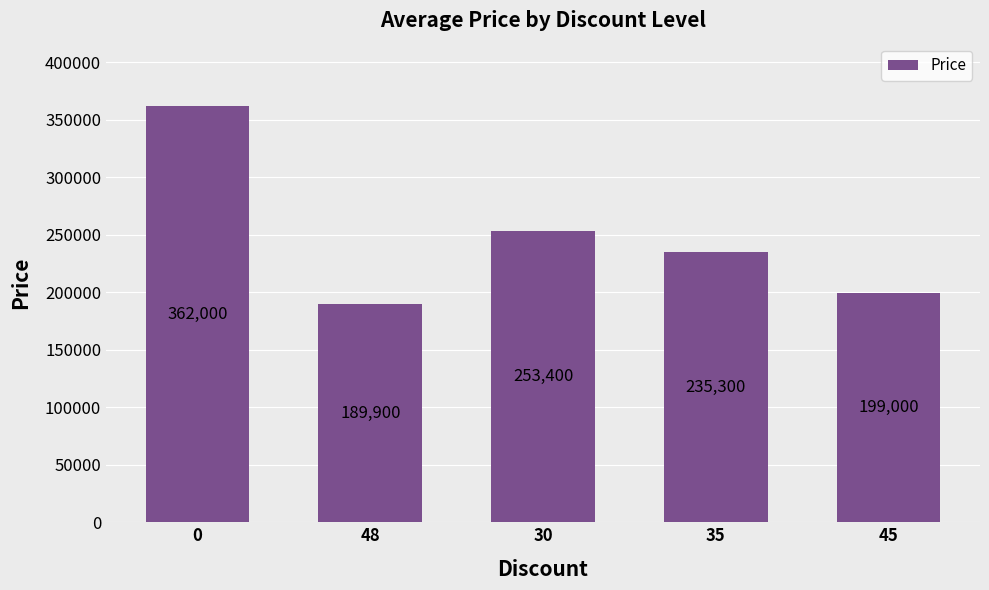

True or false: the data shows 253400 at 30.

True